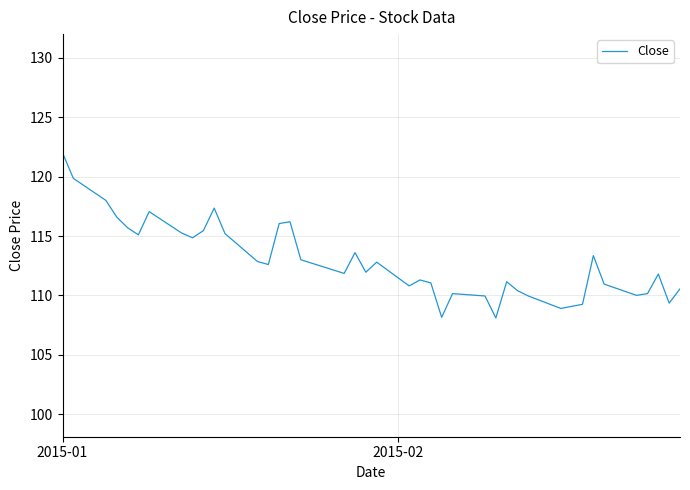

What is the greatest value displayed?

122.0